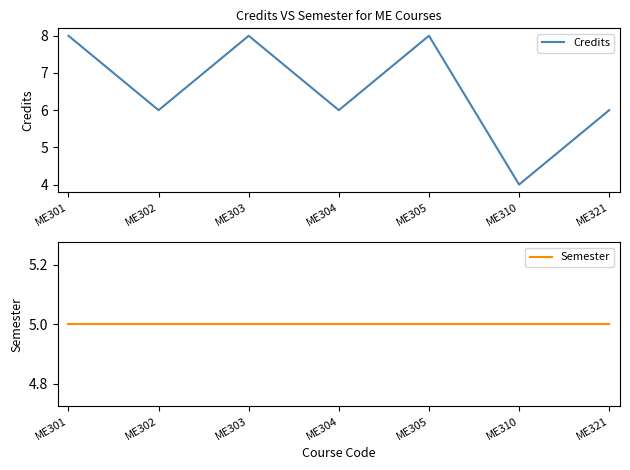

True or false: Semester has more than 2 interior local peaks.

False